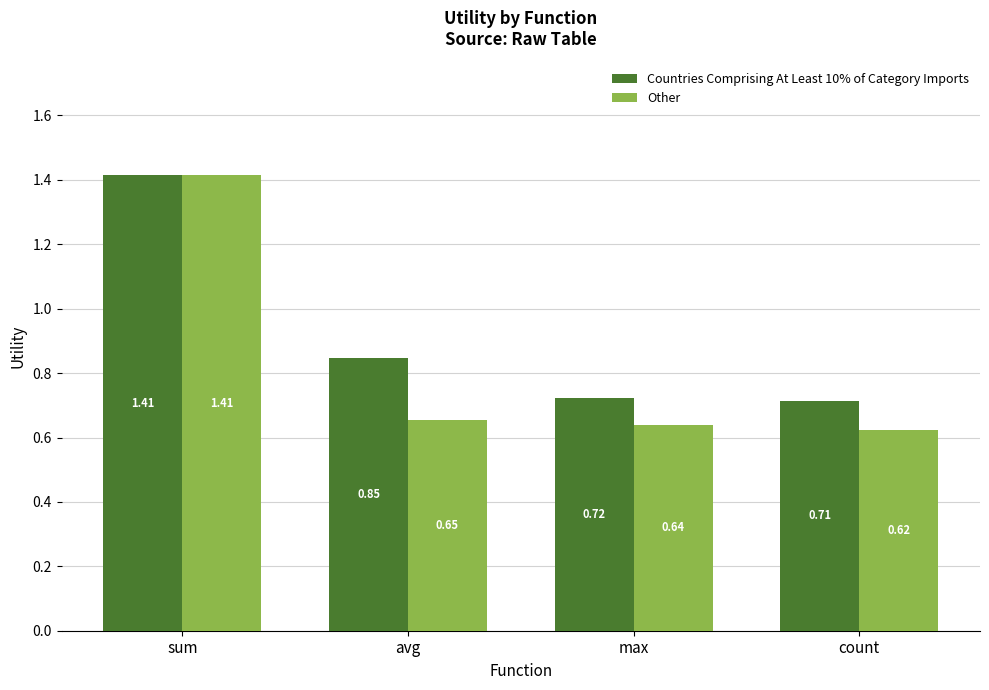

Which category has the lowest value across all series?

count